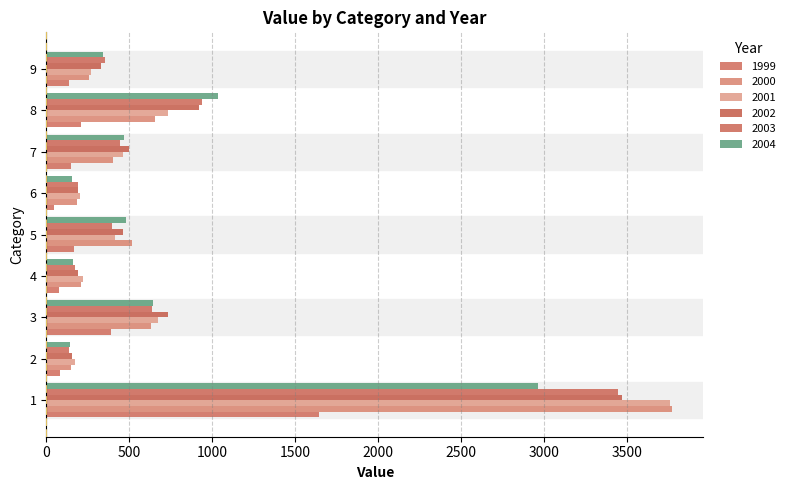

Reading left to right, extract all data points from this chart.

1999: 1=1645.5	2=79.7	3=390.2	4=74.1	5=167.4	6=44.5	7=150.9	8=211.6	9=136.7
2000: 1=3769.7	2=151.6	3=628.9	4=210.8	5=517.1	6=187.1	7=402.7	8=657.2	9=256.6
2001: 1=3755.6	2=174.9	3=673.4	4=223.9	5=411.6	6=201.9	7=465.0	8=733.9	9=271.1
2002: 1=3469.8	2=154.0	3=735.9	4=193.2	5=462.9	6=189.5	7=499.1	8=921.5	9=329.8
2003: 1=3446.0	2=137.4	3=634.2	4=173.0	5=393.2	6=189.7	7=447.0	8=938.5	9=354.4
2004: 1=2962.5	2=141.9	3=641.5	4=162.8	5=480.7	6=154.8	7=469.7	8=1036.9	9=343.2